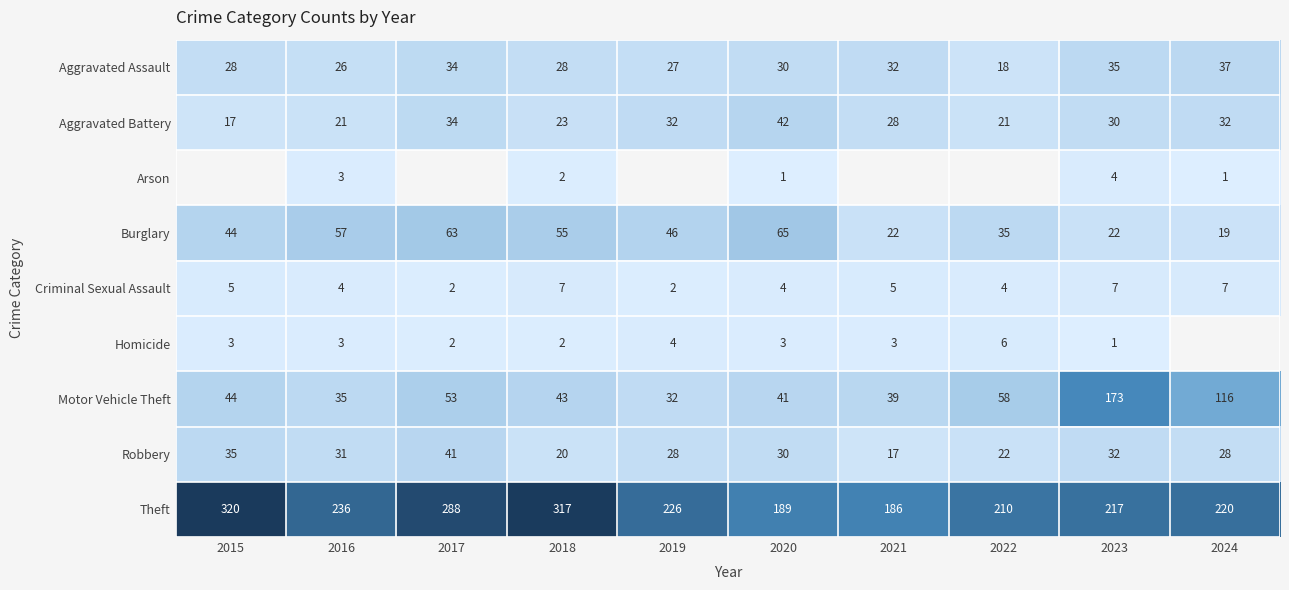

How many values in the Theft series are below 226?

5